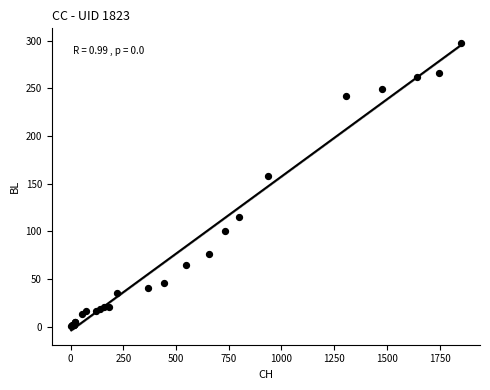

What Y value in the scatter plot is closest to 149?

158